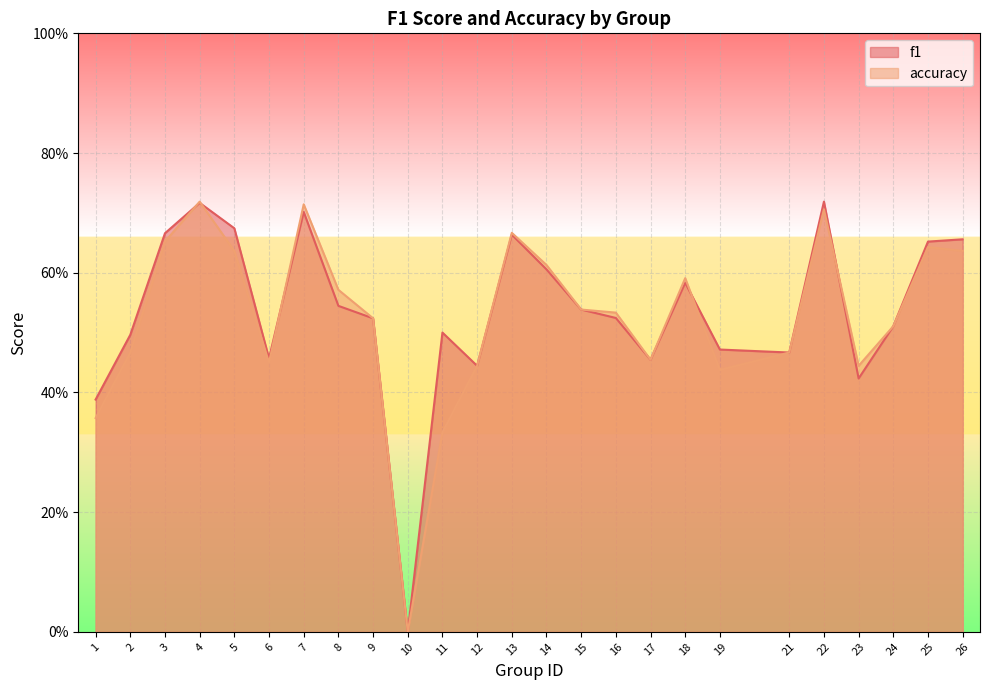

Which series has the widest spread of values?

f1